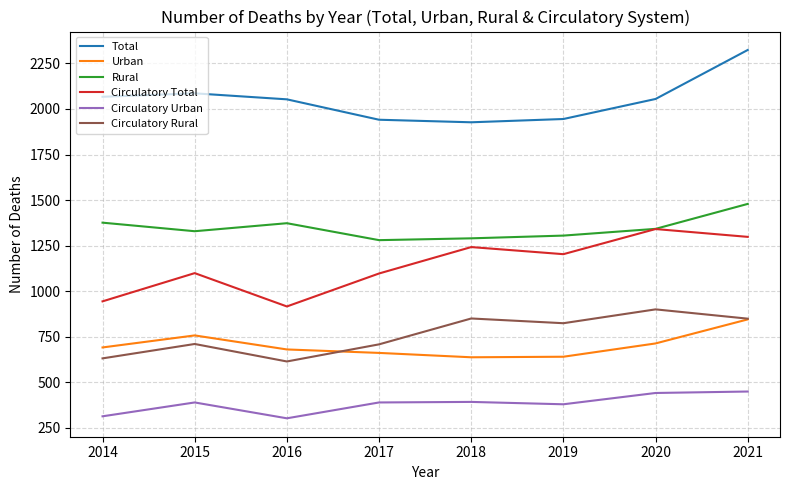

Is it true that Rural equals 2090 at 2019?

False